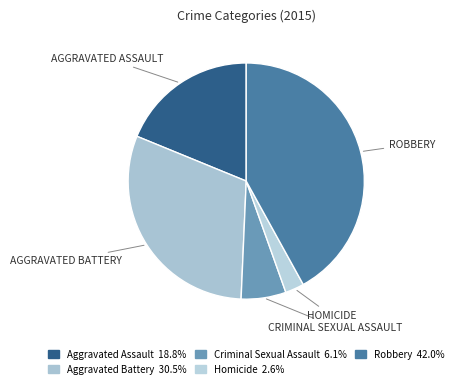

Which has a higher value, Criminal Sexual Assault or Homicide?

Criminal Sexual Assault